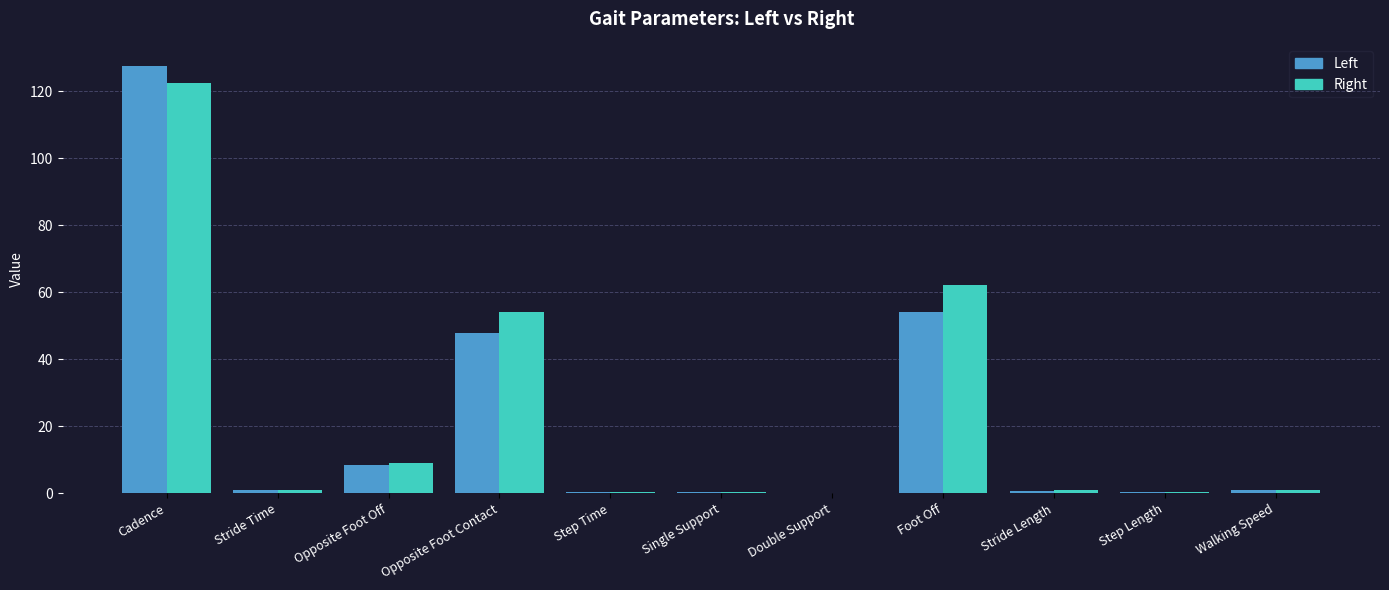

Is it true that Left equals 54.3 at Foot Off?

True